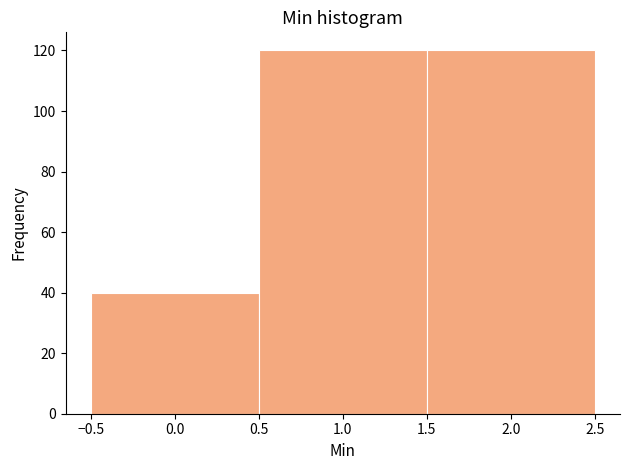

How tall is the bar that spans -0.5 to 0.5 on the x-axis? The values are not printed on the chart, so give them approximately, as read against the axis.

40